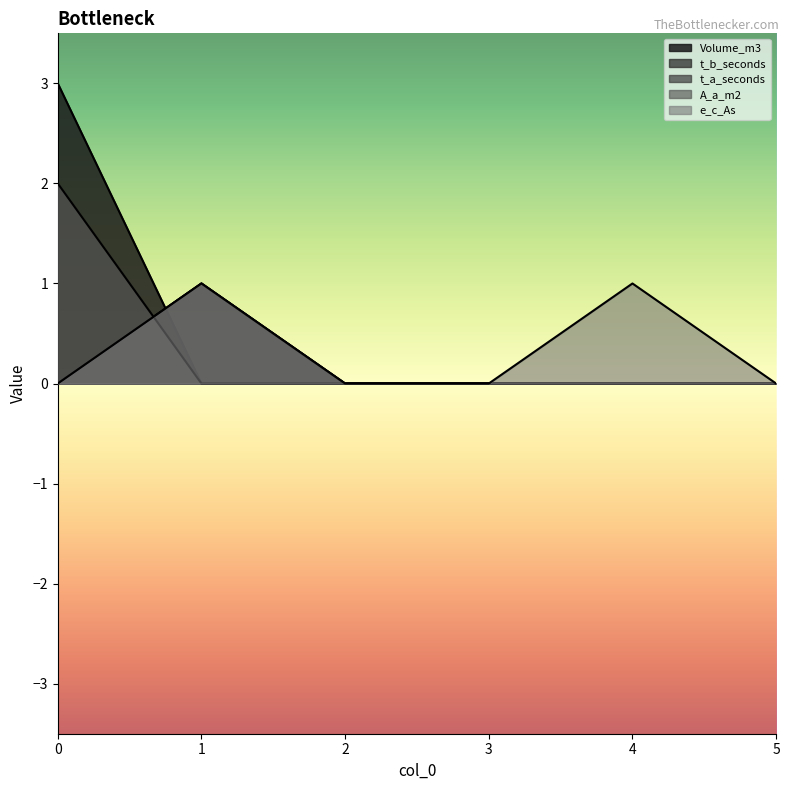

Does the chart display data point markers on the line(s)?

No